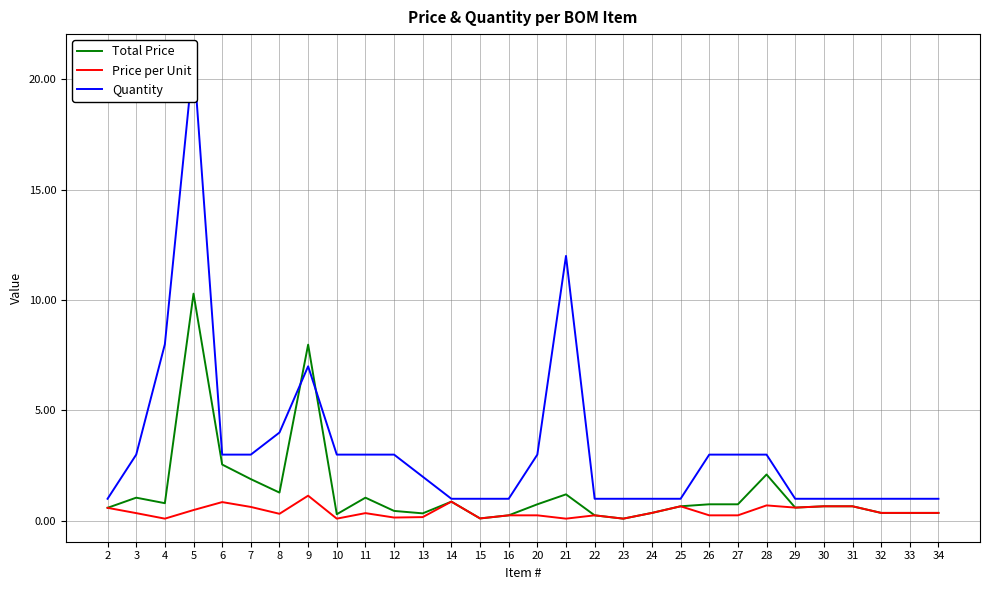

What is the difference between the maximum and minimum values in the Price per Unit series?

1.0